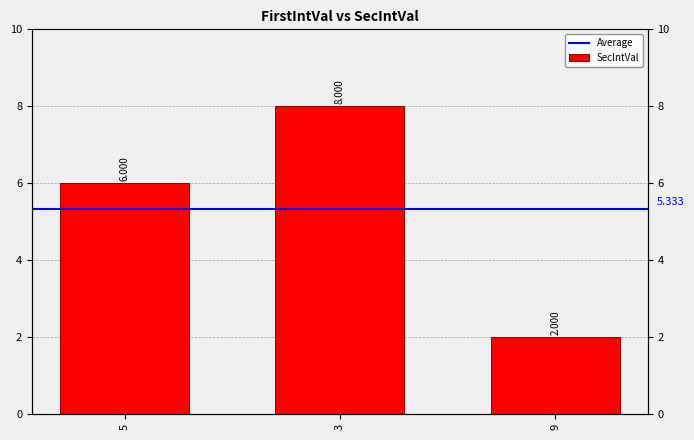

What is the value of the 3rd bar from the left?

2